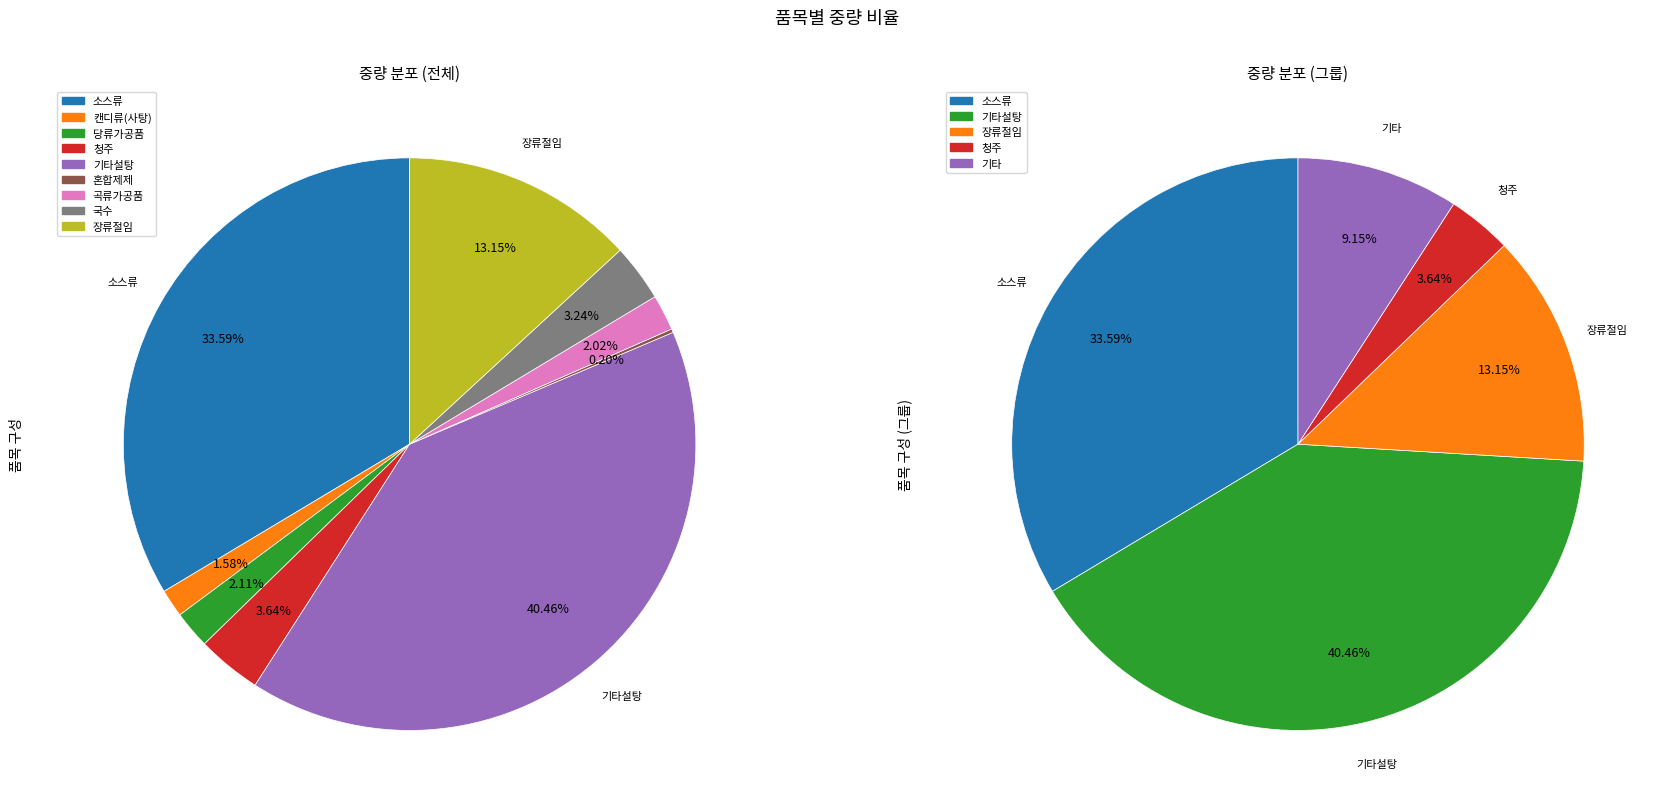

What is the smallest slice in the pie chart?

혼합제제